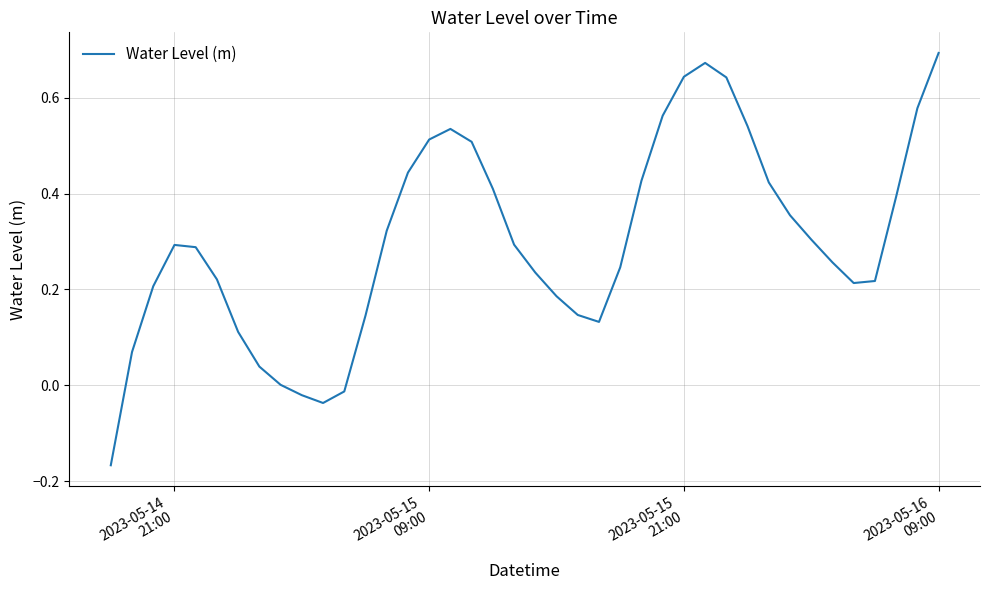

What is the difference between the maximum and minimum values?

0.9